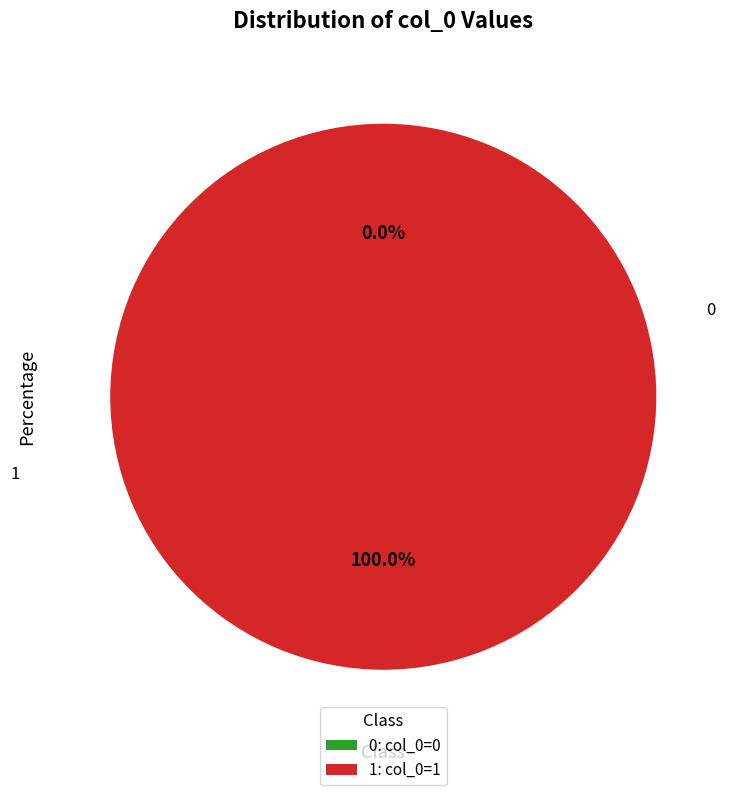

To the nearest percent, what is the difference between the 1 and 0 slice percentages?

100%